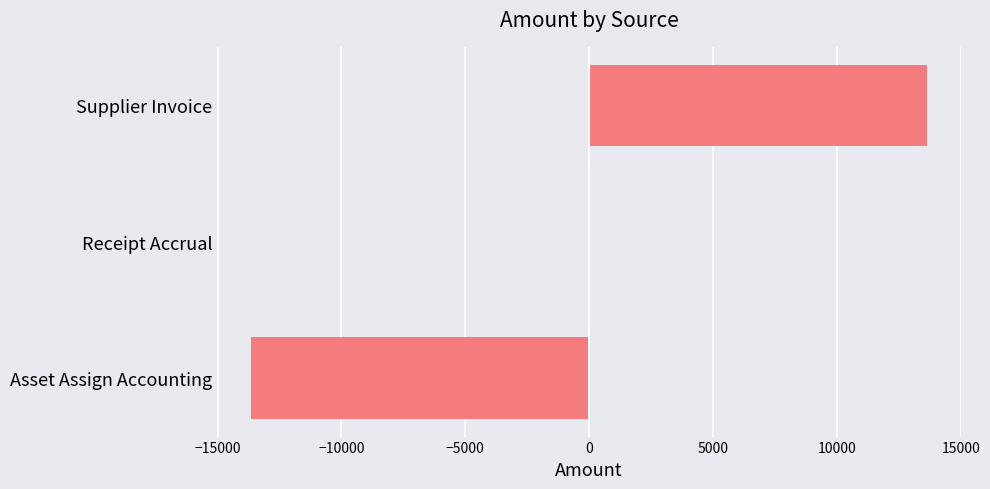

Which has a higher value, Supplier Invoice or Receipt Accrual?

Supplier Invoice